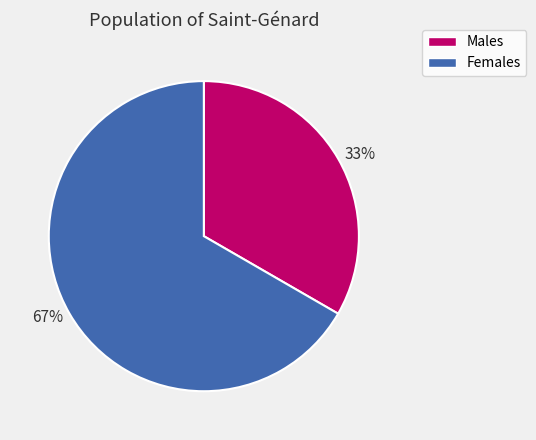

Combined, do Males and Females account for over 50%?

Yes